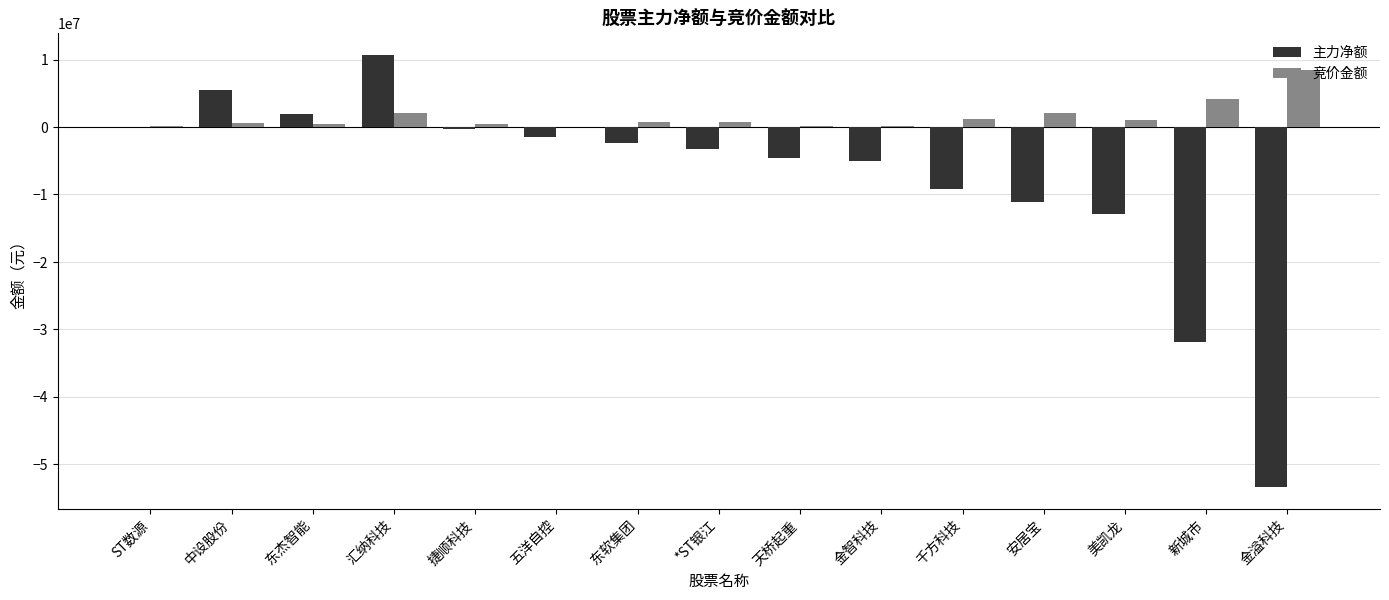

At which label does 主力净额 first exceed -3181549?

ST数源